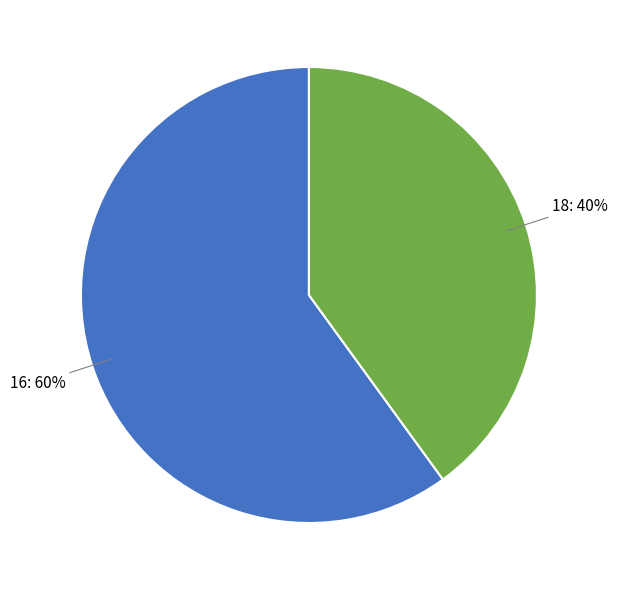

To the nearest percent, what is the difference between the largest and smallest slice percentages?

20%